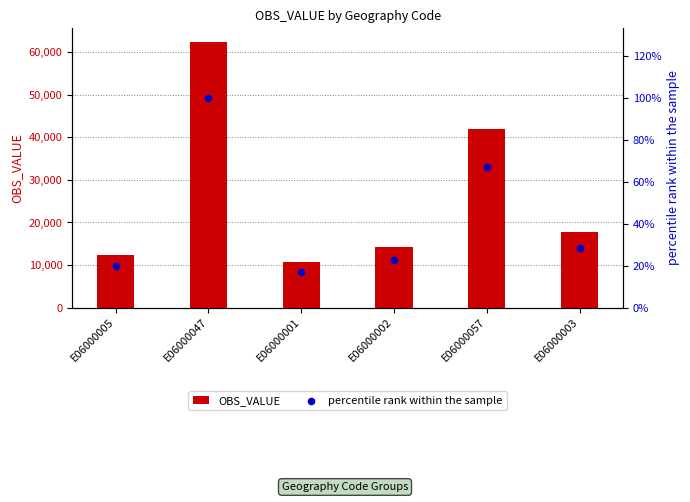

Is the value of percentile rank within the sample at E06000002 greater than the value of OBS_VALUE at E06000001?

No